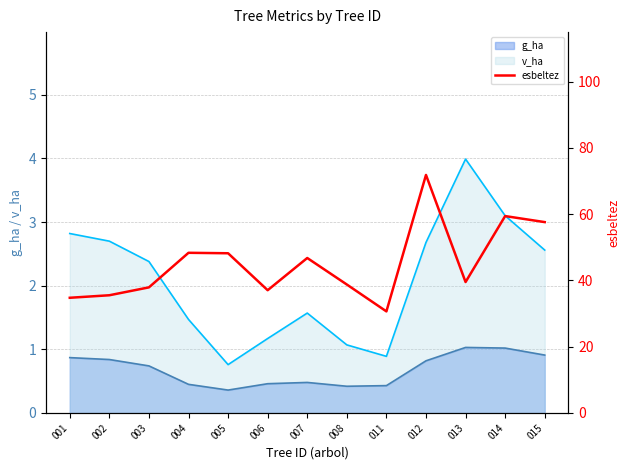

Which category has the highest value across all series?

012